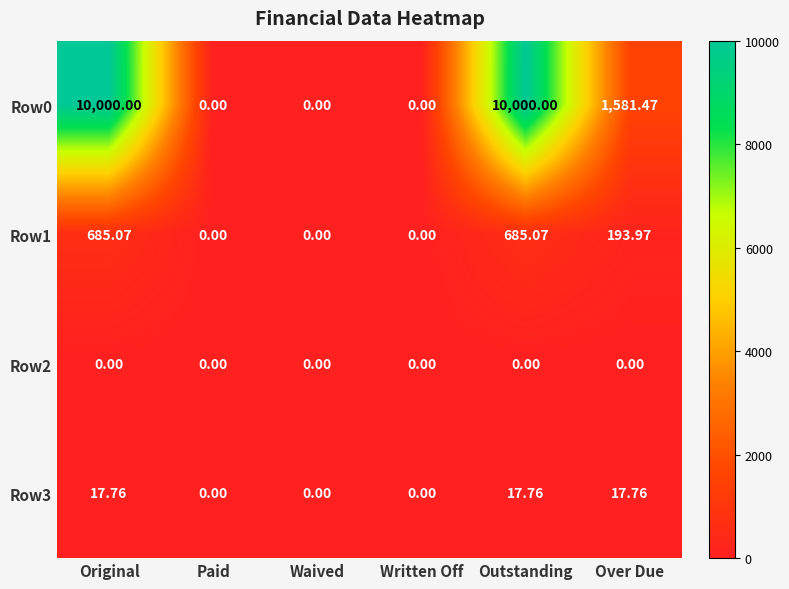

Where is Row0 nearest to the value 5000?

Over Due